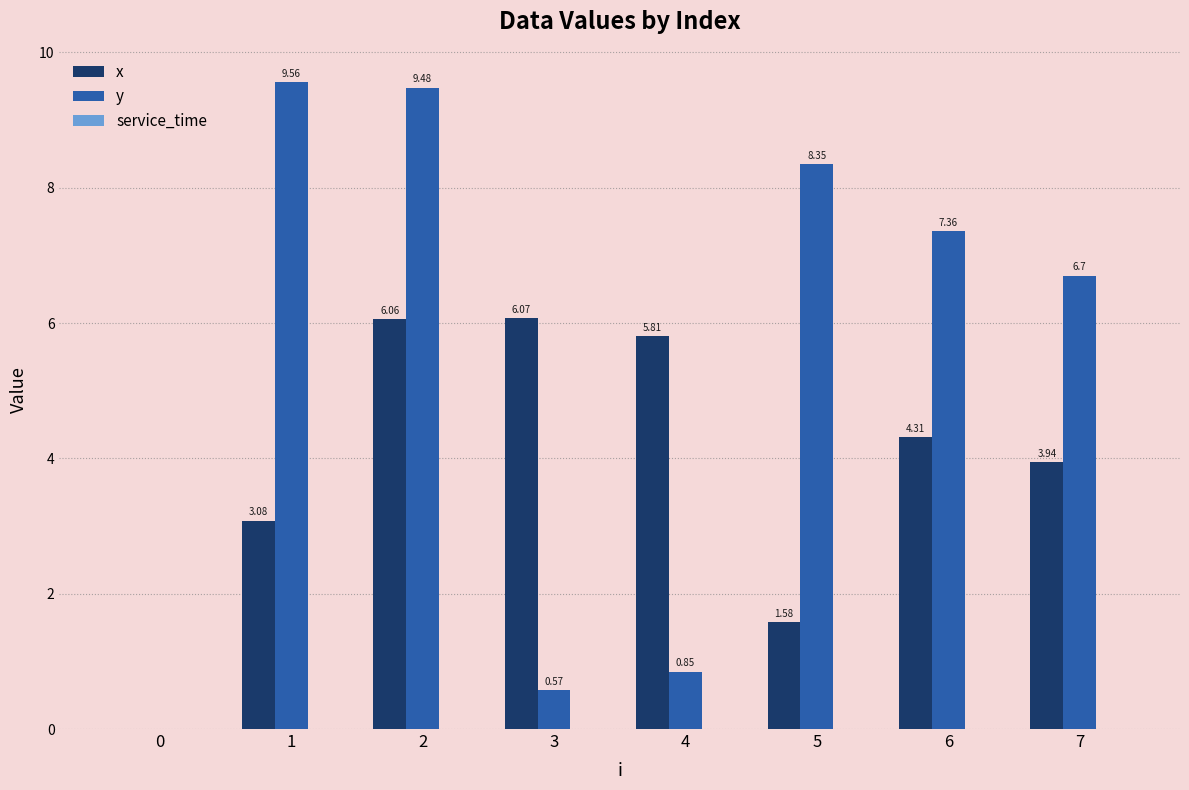

How many series are shown in this chart?

2